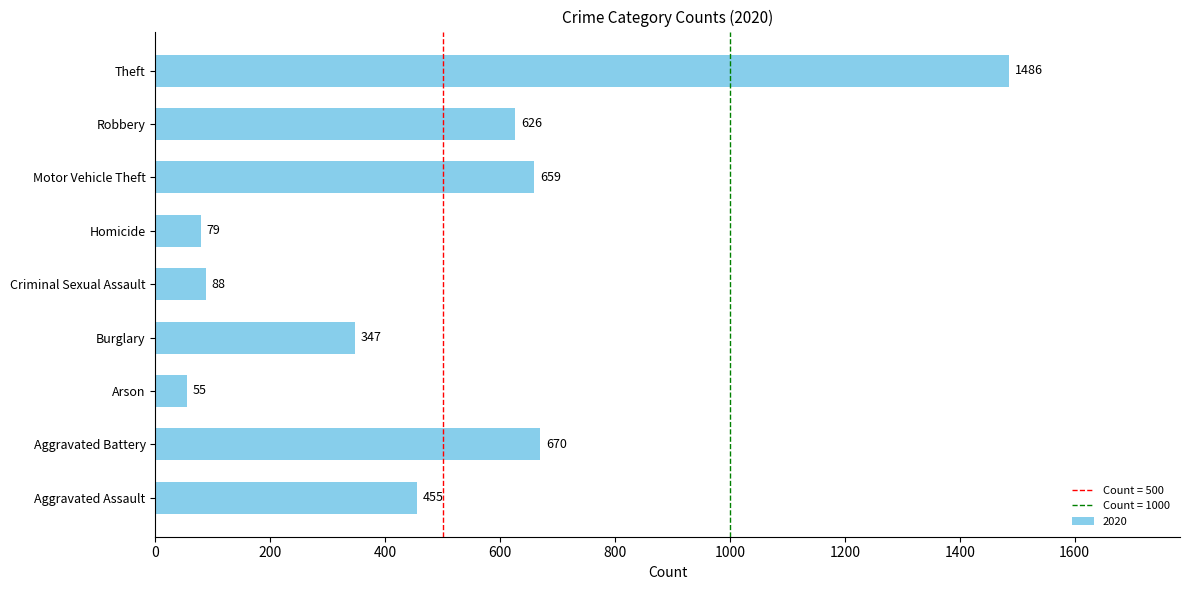

Rank the categories by value from highest to lowest.

Theft, Aggravated Battery, Motor Vehicle Theft, Robbery, Aggravated Assault, Burglary, Criminal Sexual Assault, Homicide, Arson